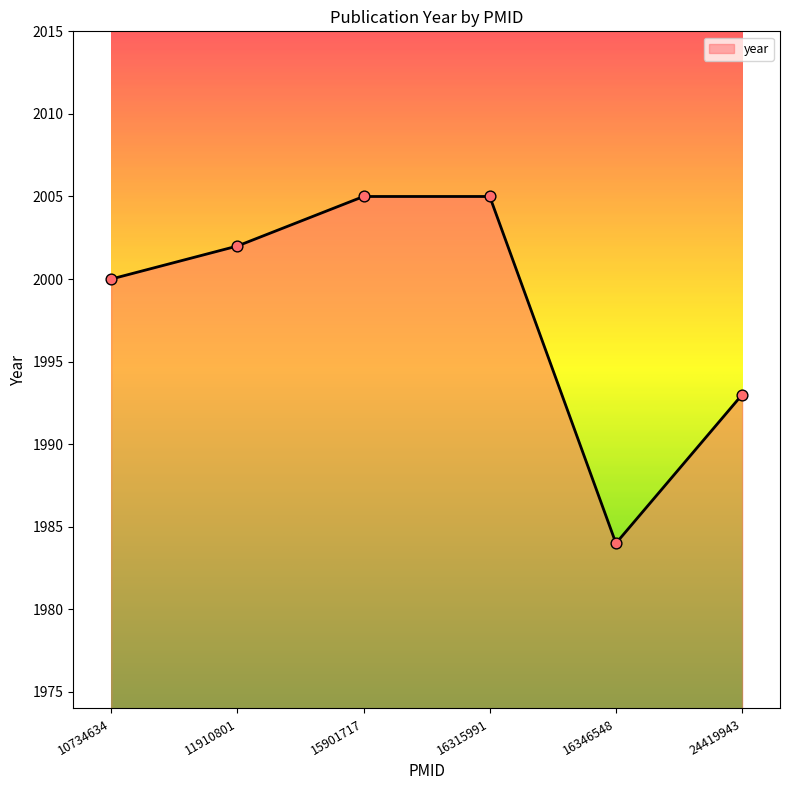

Which has a higher value, 10734634 or 11910801?

11910801